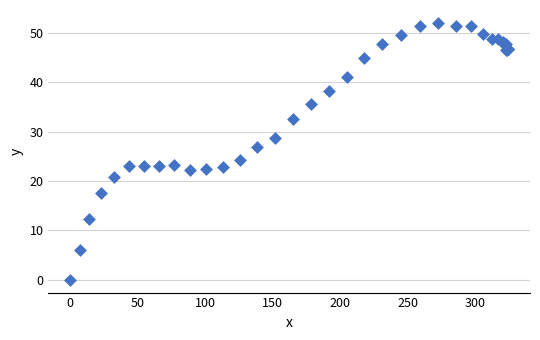

What Y value in the scatter plot is closest to 26?

26.9